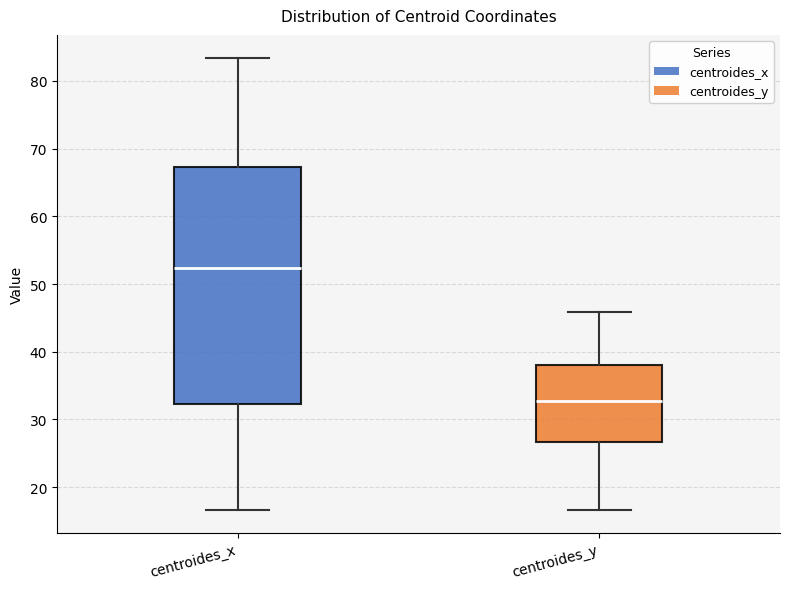

Which box is the tallest, from its lower edge to its upper edge?

centroides_x